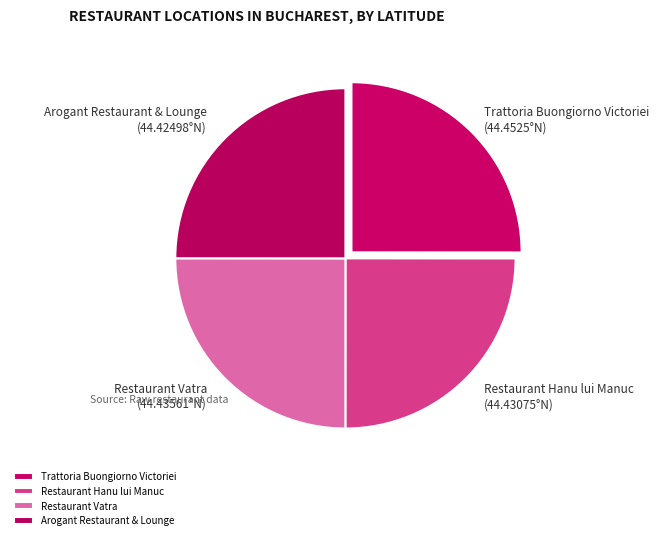

Is there a majority slice in this chart?

No